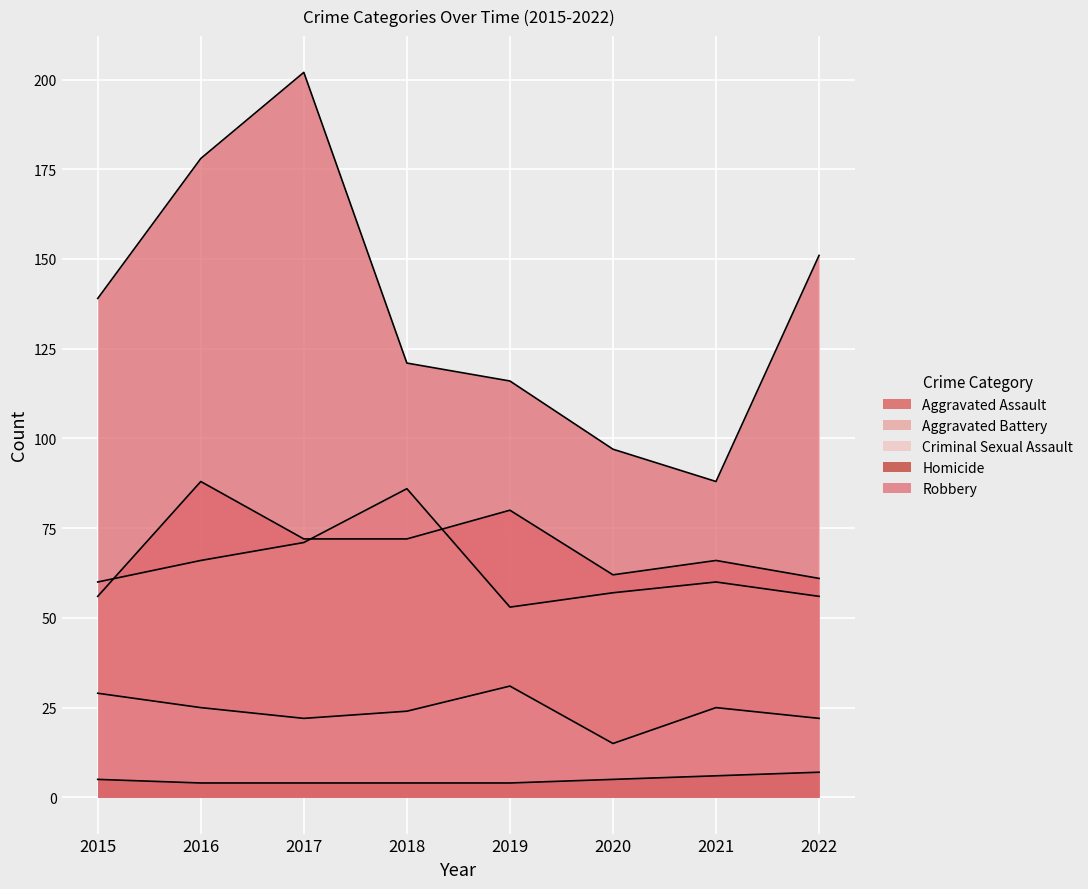

At which category does Robbery reach its first local valley?

2021